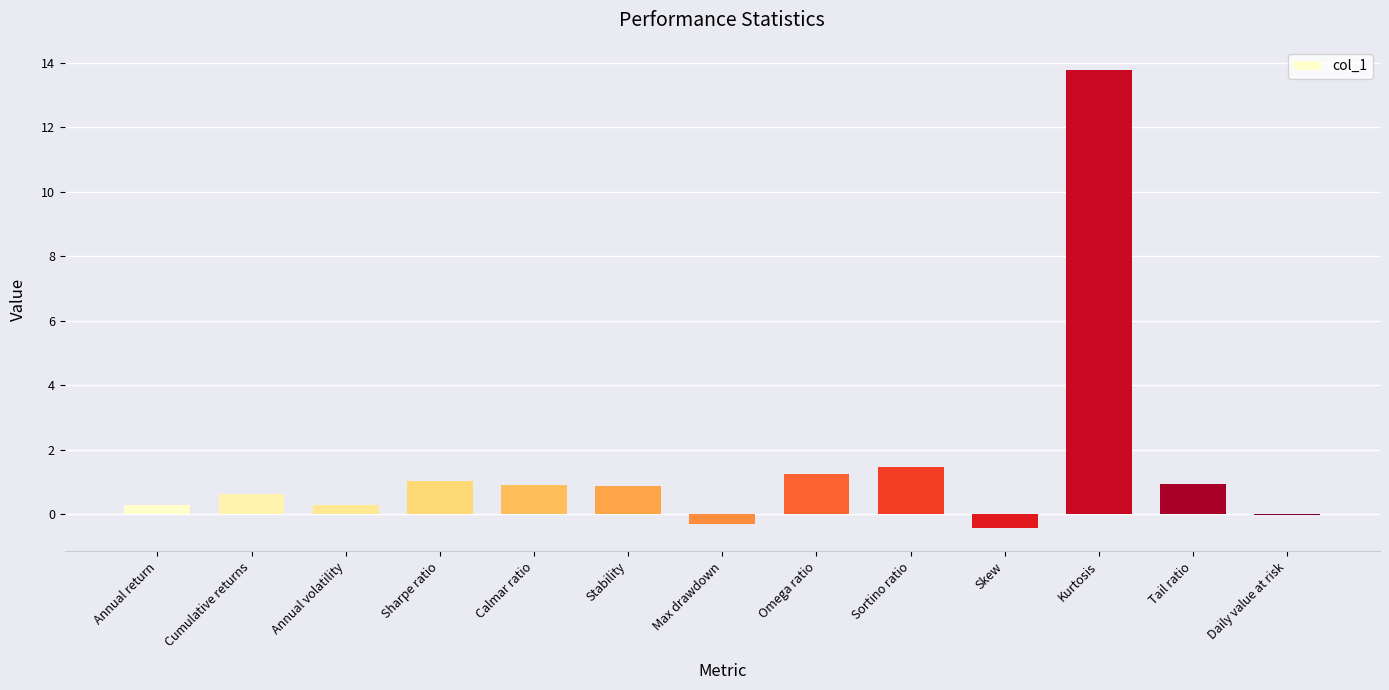

What is the approximate value at Tail ratio?

0.9